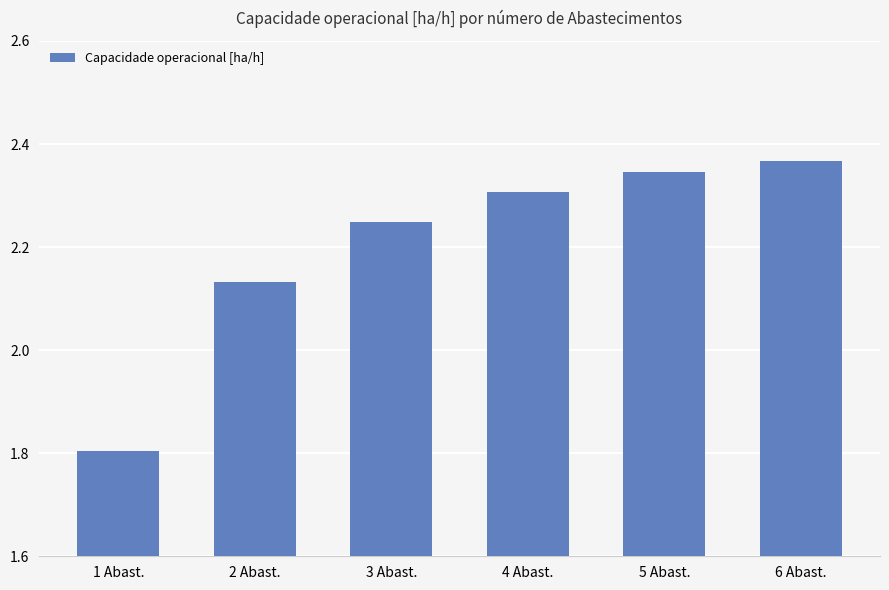

What position from the left is 3 Abast.?

3